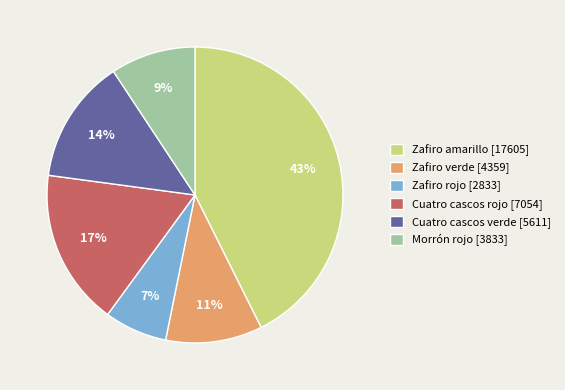

How many segments does this pie chart have?

6